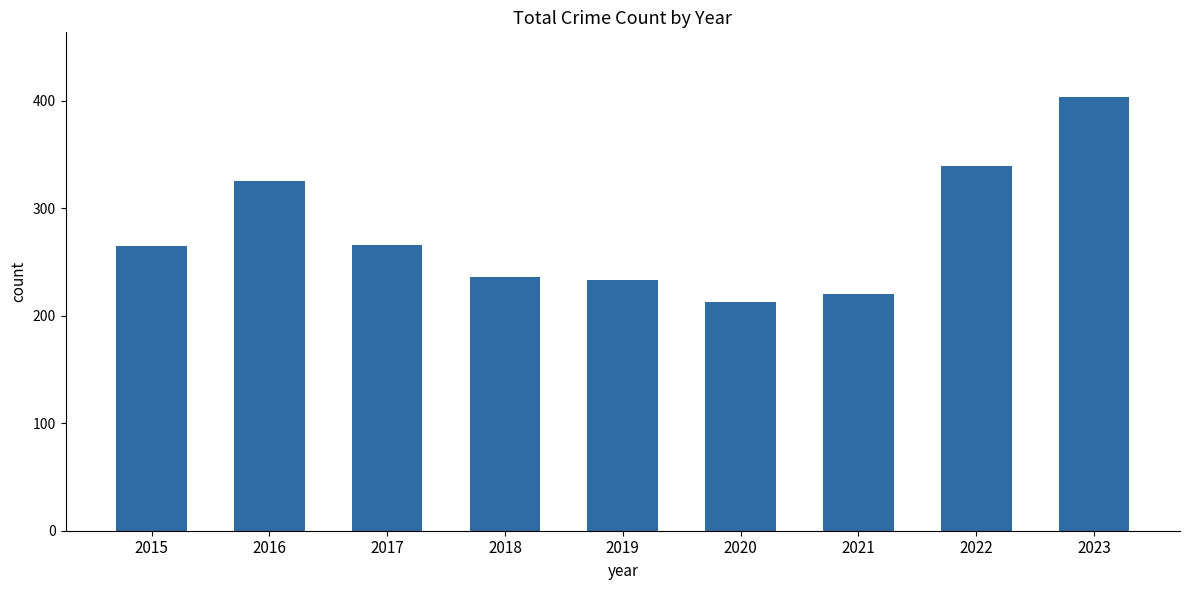

The chart shows a value of 543 at 2022. True or false?

False